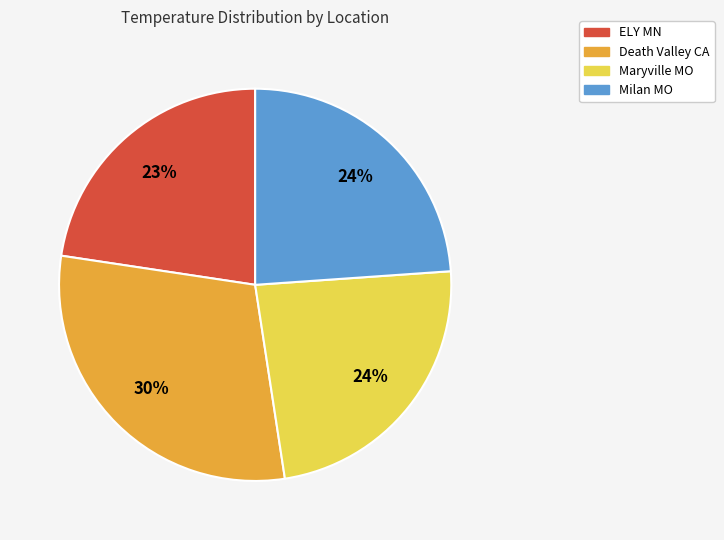

To the nearest percent, what is the combined percentage of Death Valley CA and ELY MN?

52%